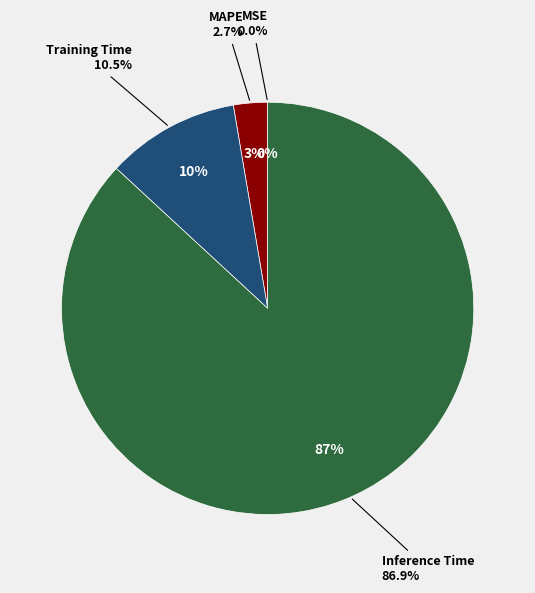

What is the largest slice in the pie chart?

Inference Time